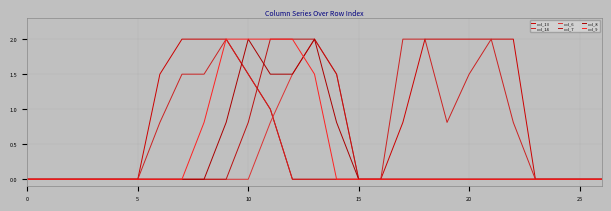

Which label corresponds to the largest value in the chart?

7